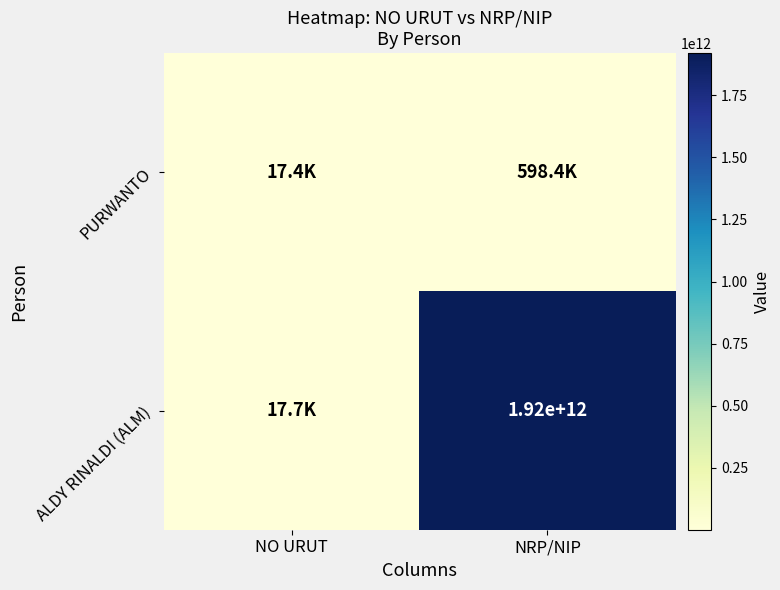

The value of ALDY RINALDI (ALM) at NRP/NIP is 1920000000000. True or false?

True